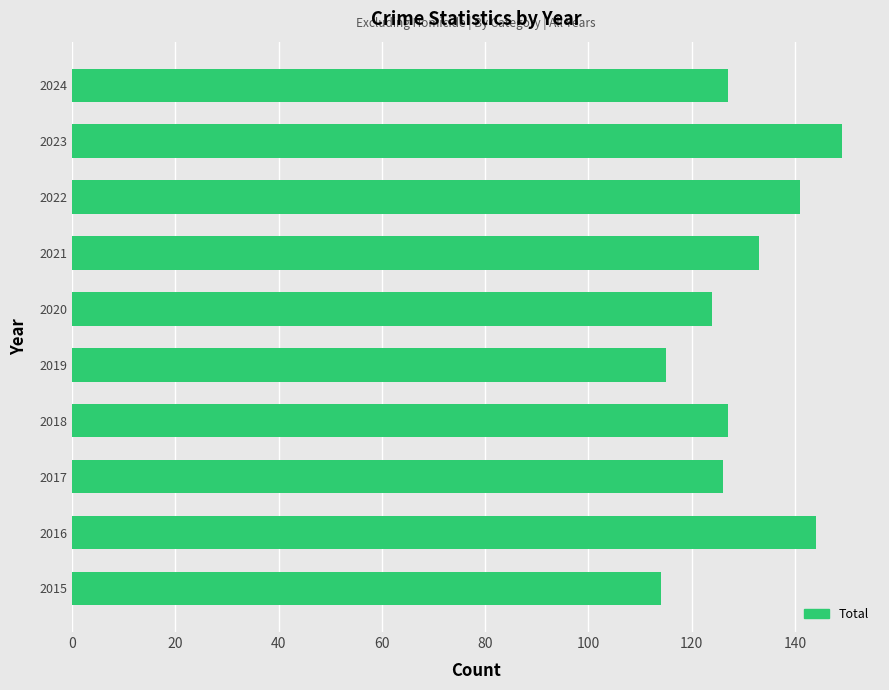

Read the value at 2019.

115